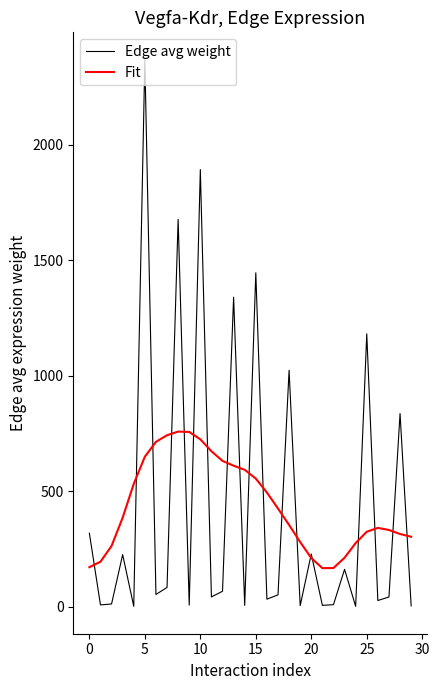

What is the greatest value displayed?

2369.2